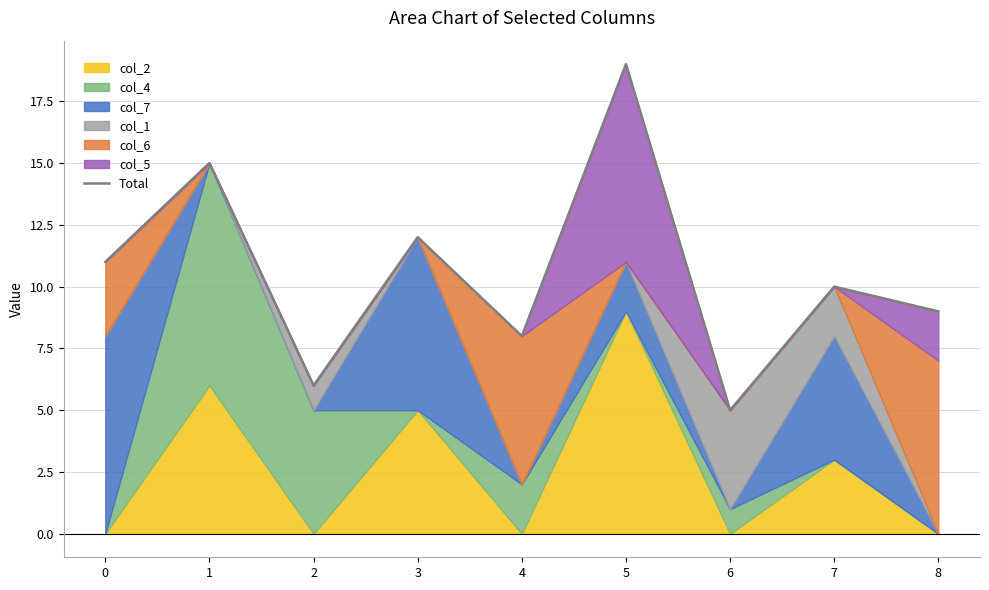

Reading left to right, transcribe all the data shown in this chart.

0=11	1=15	2=6	3=12	4=8	5=19	6=5	7=10	8=9